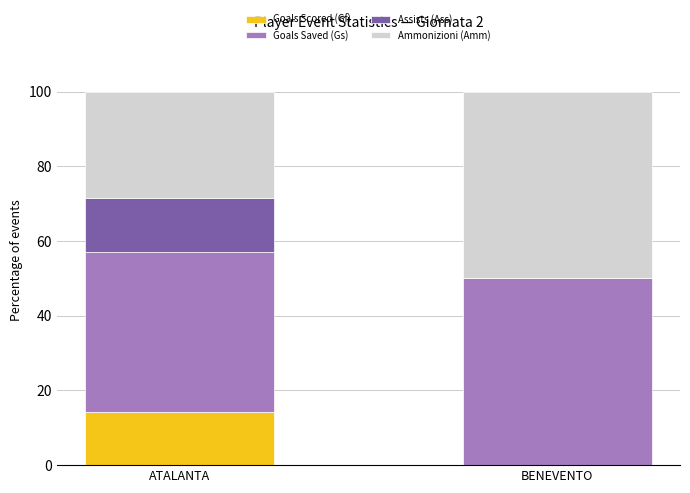

What is the maximum value for Goals Scored (Gf)?

14.3